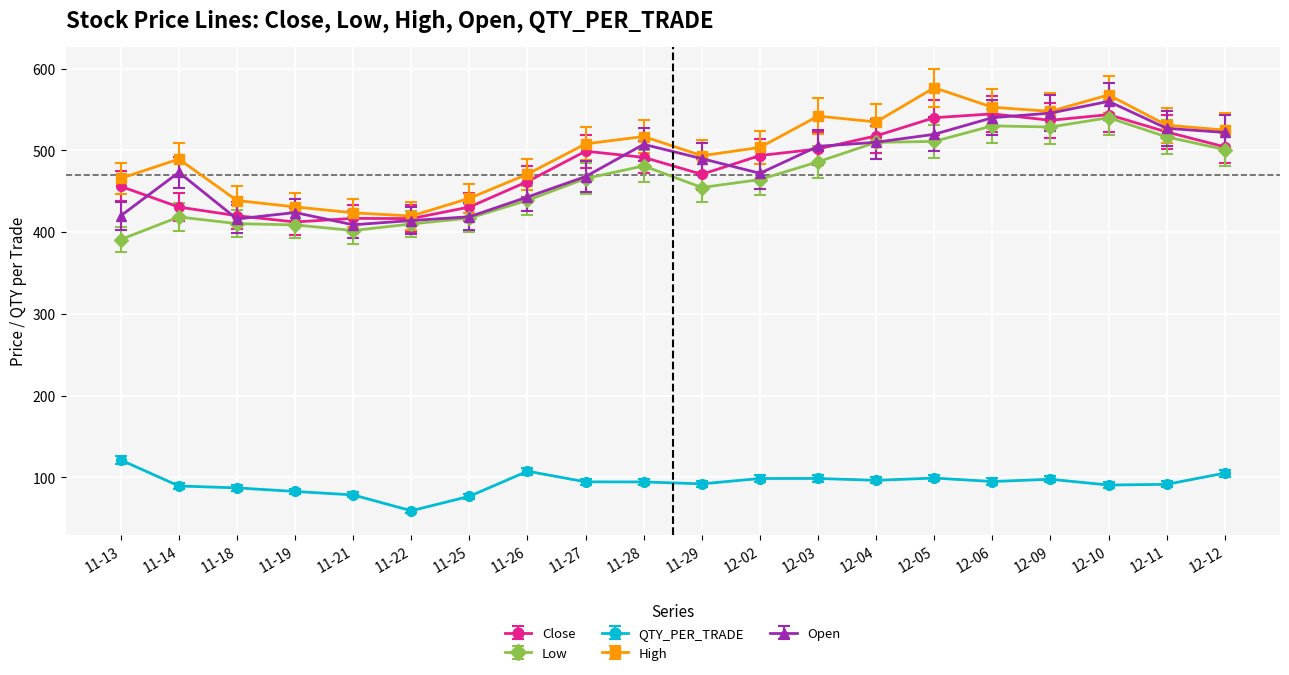

What is the maximum value shown in the chart?

576.7